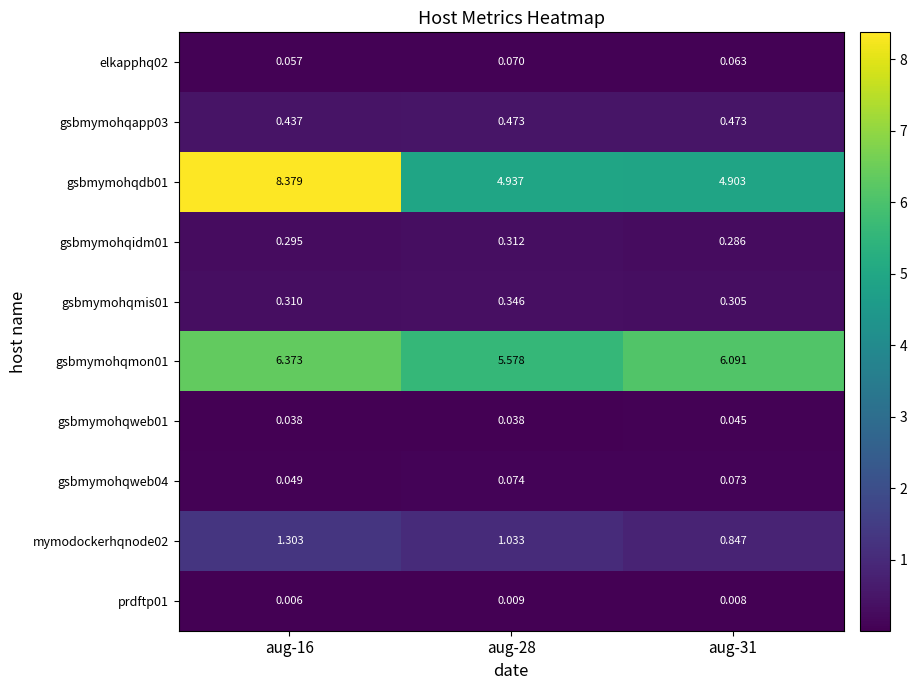

Is the value of gsbmymohqmis01 at aug-31 greater than the value of gsbmymohqmon01 at aug-31?

No